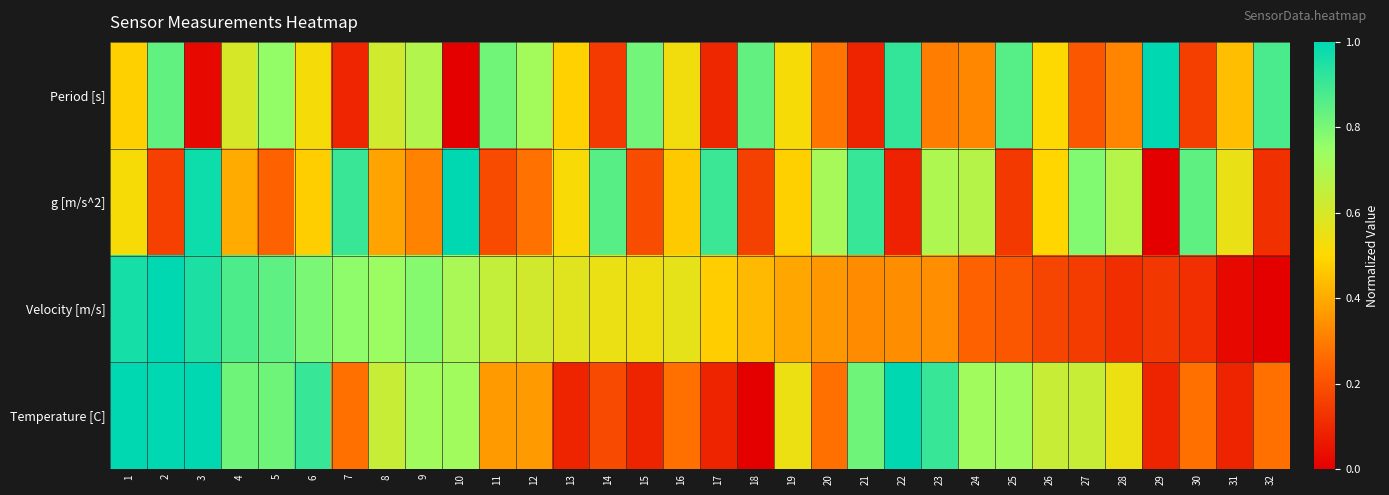

Rank the series at 29 from highest to lowest value.

Period [s], Velocity [m/s], Temperature [C], g [m/s^2]